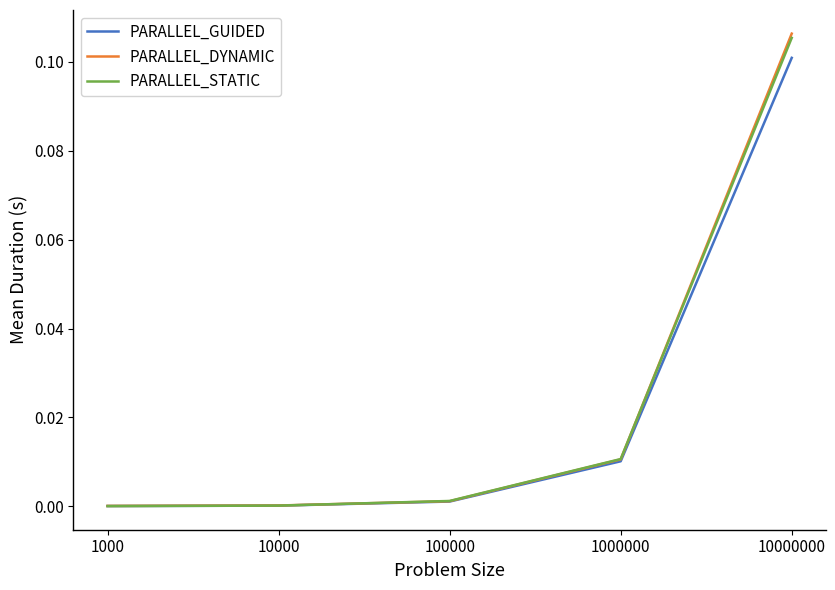

List the series in order of their peak value, highest first.

PARALLEL_DYNAMIC, PARALLEL_STATIC, PARALLEL_GUIDED